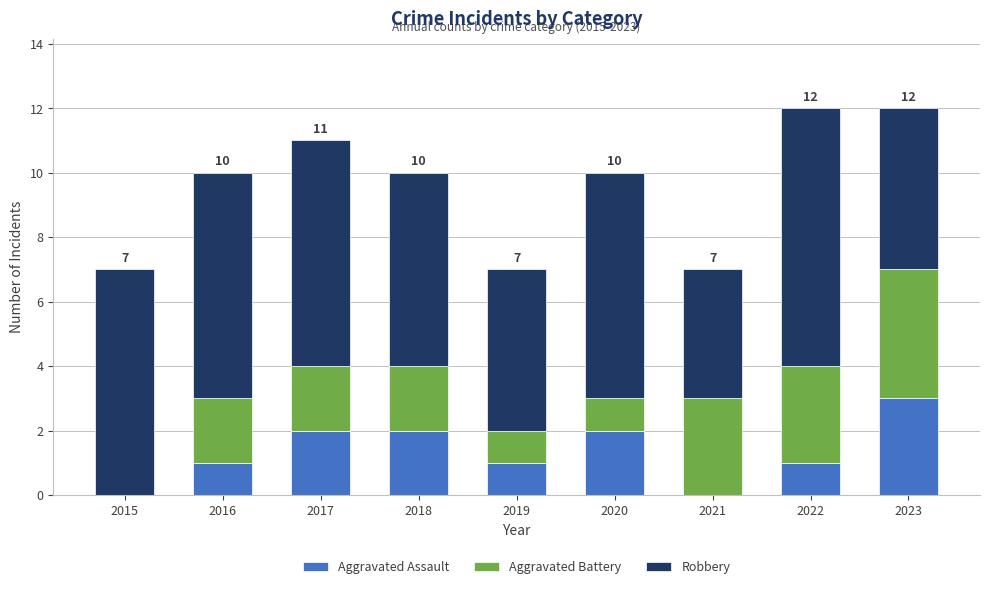

Reading left to right, list the values for the Aggravated Assault series.

2015=0	2016=1	2017=2	2018=2	2019=1	2020=2	2021=0	2022=1	2023=3